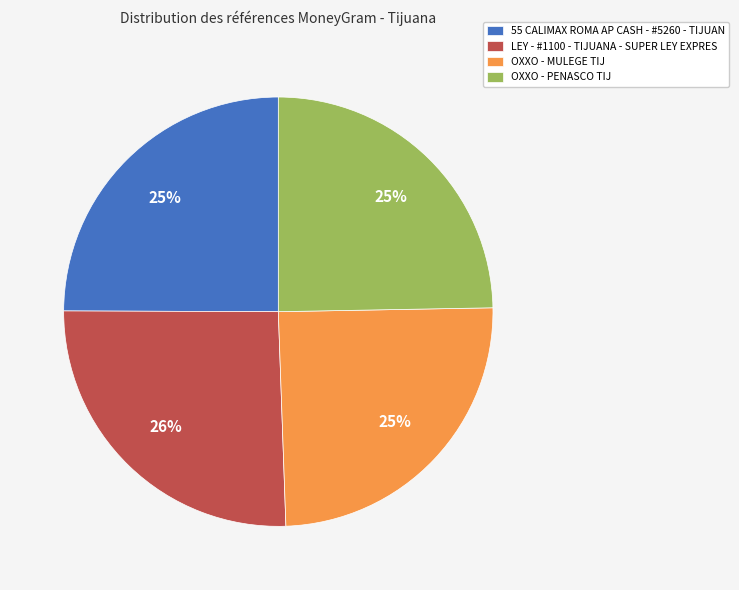

Which slice is the largest?

LEY - #1100 - TIJUANA - SUPER LEY EXPRES